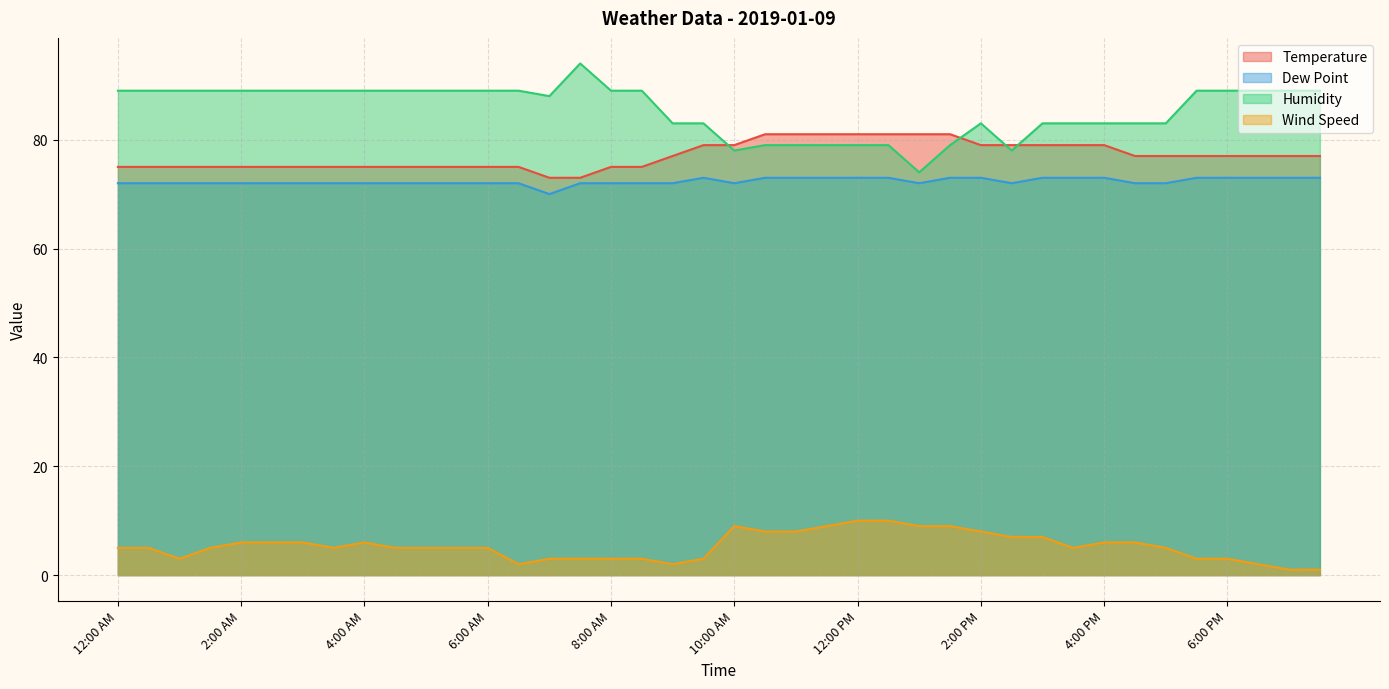

At which category is the sum across all series the highest?

12:00 PM